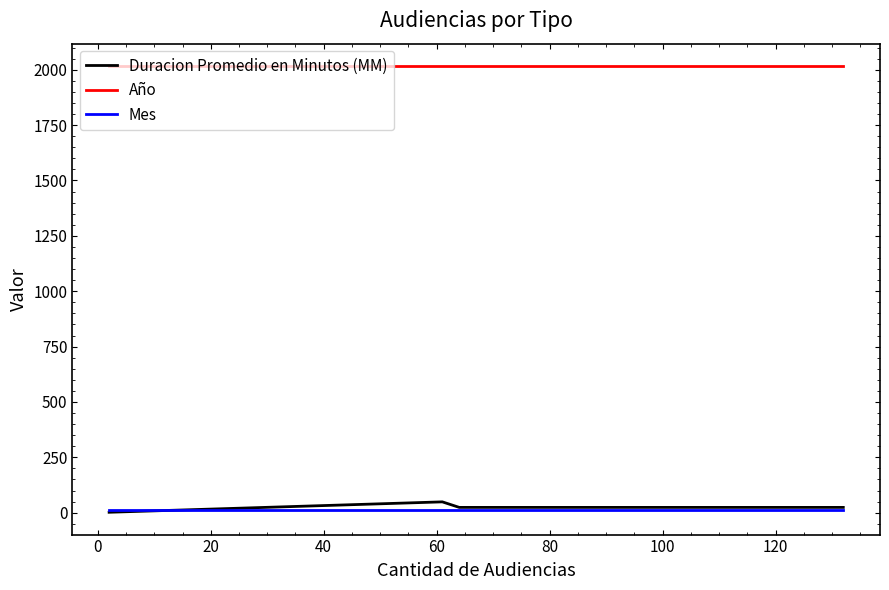

Which series has the widest spread of values?

Duracion Promedio en Minutos (MM)